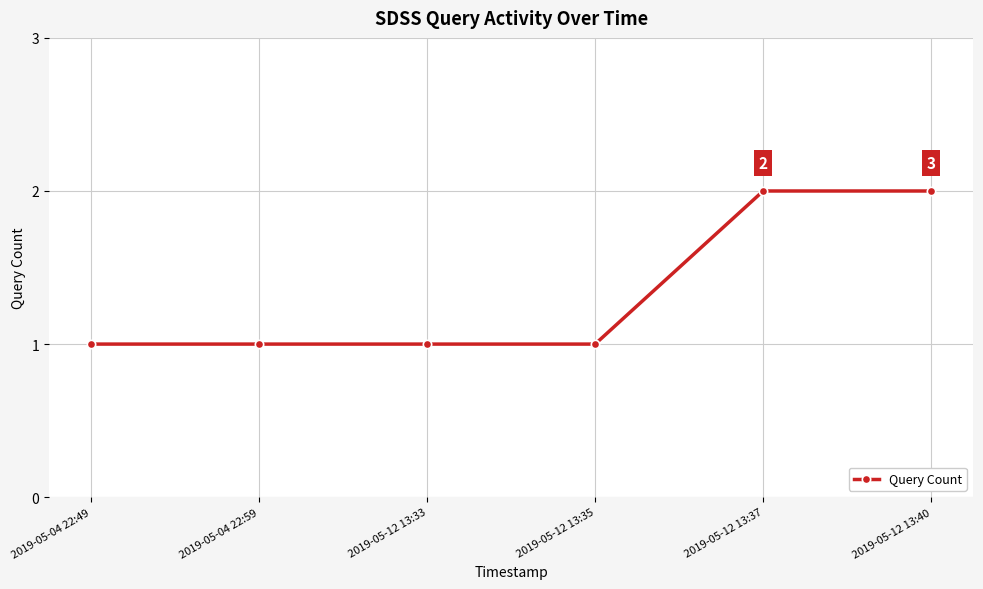

True or false: the data has more than 2 interior local peaks.

False